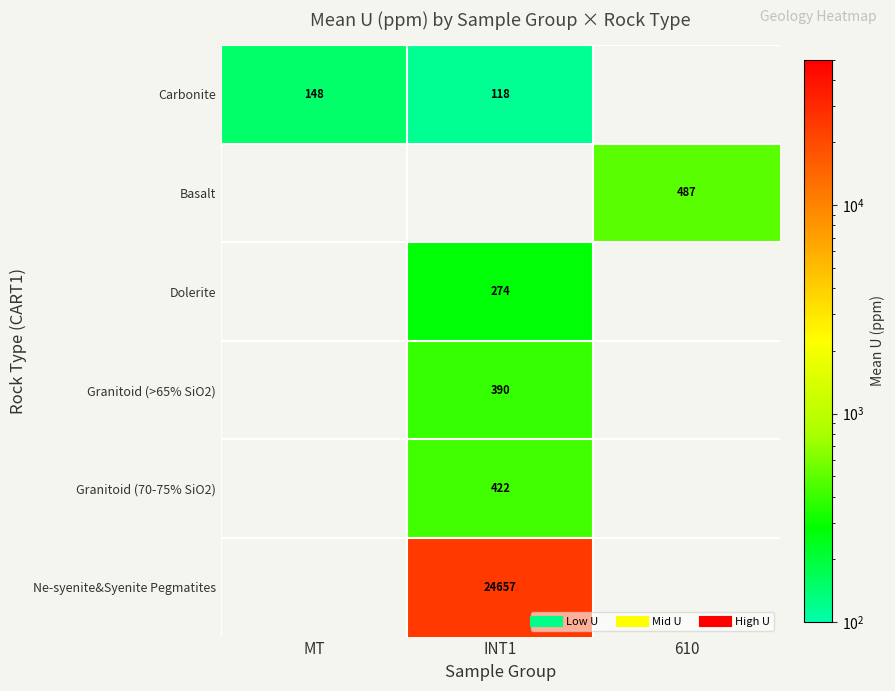

Which category has the lowest value across all series?

INT1